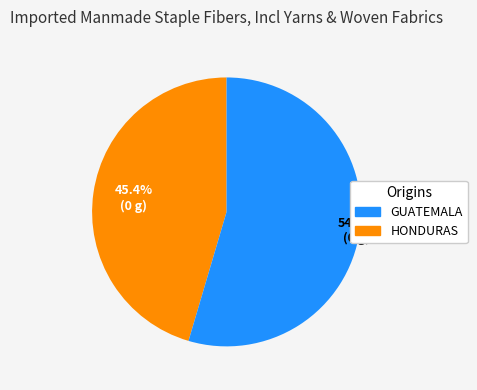

Is there any slice that represents more than half of the pie?

Yes